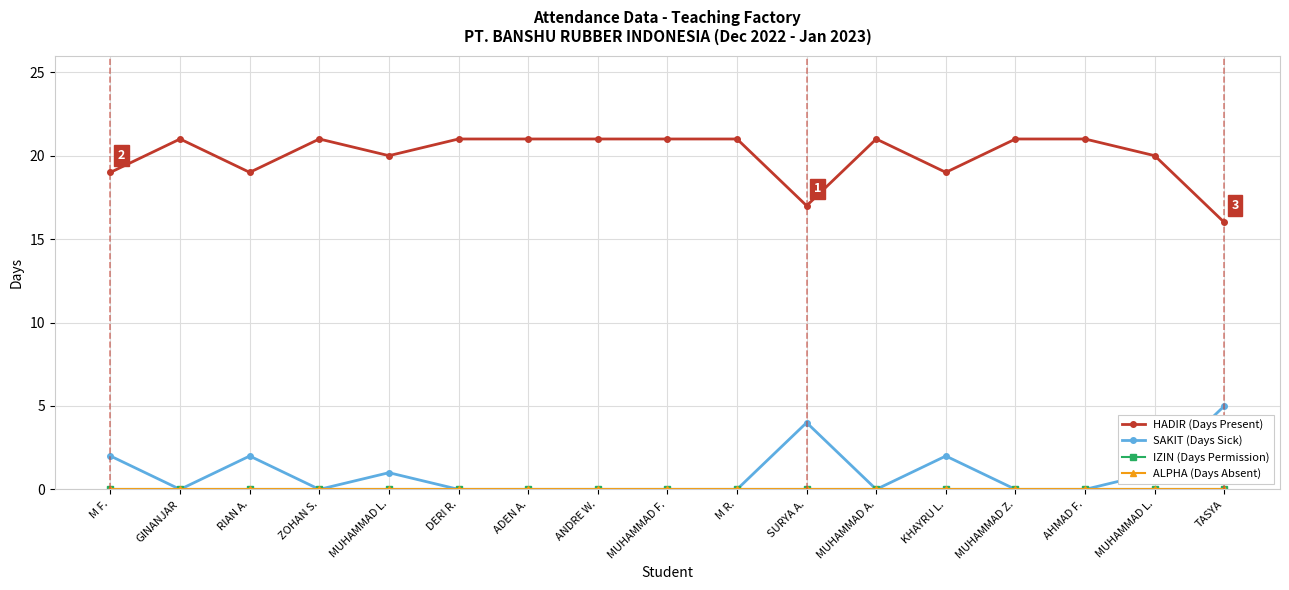

Is it true that ALPHA (Days Absent) equals 0 at SURYA A.?

True